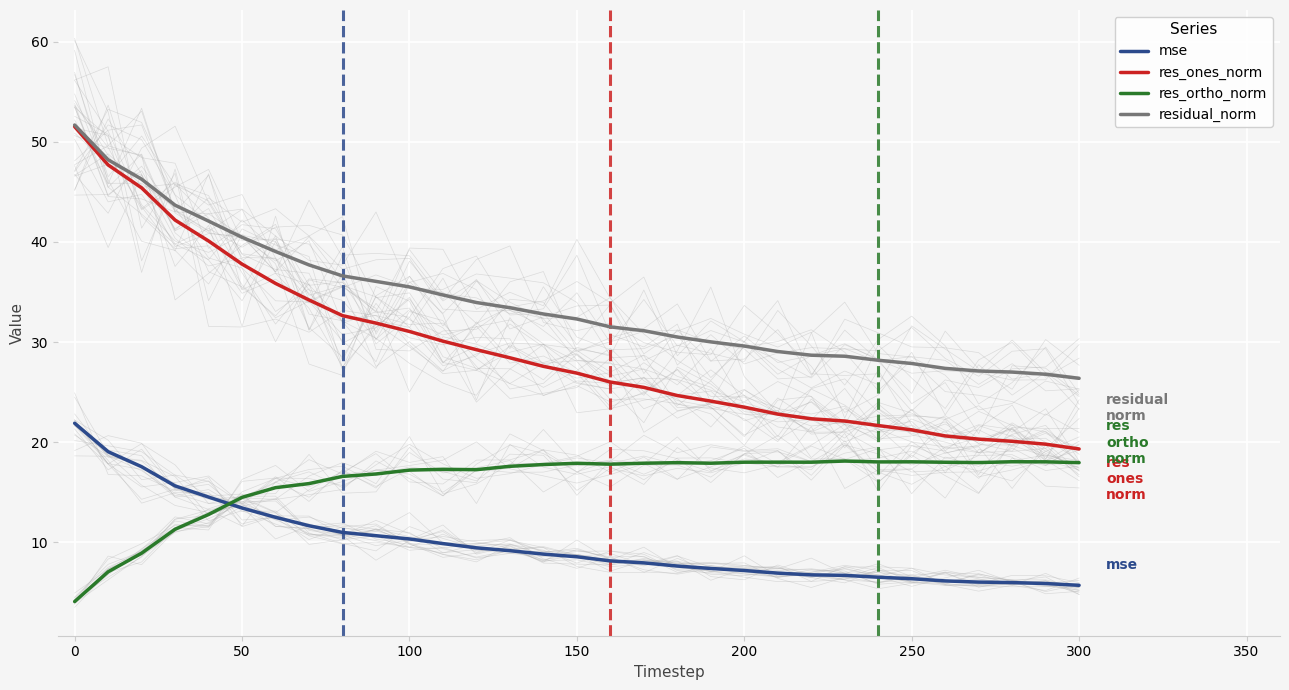

Is the value of mse at 50 greater than the value of res_ortho_norm at 250?

No